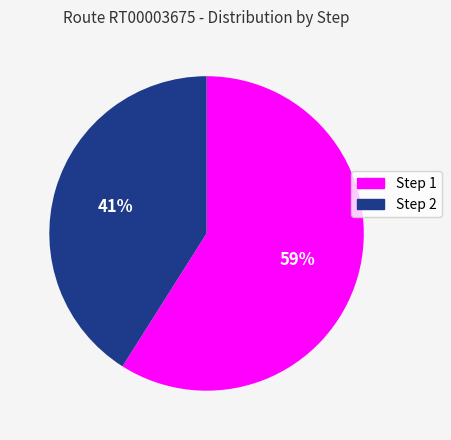

Rank the categories by value from lowest to highest.

Step 2, Step 1